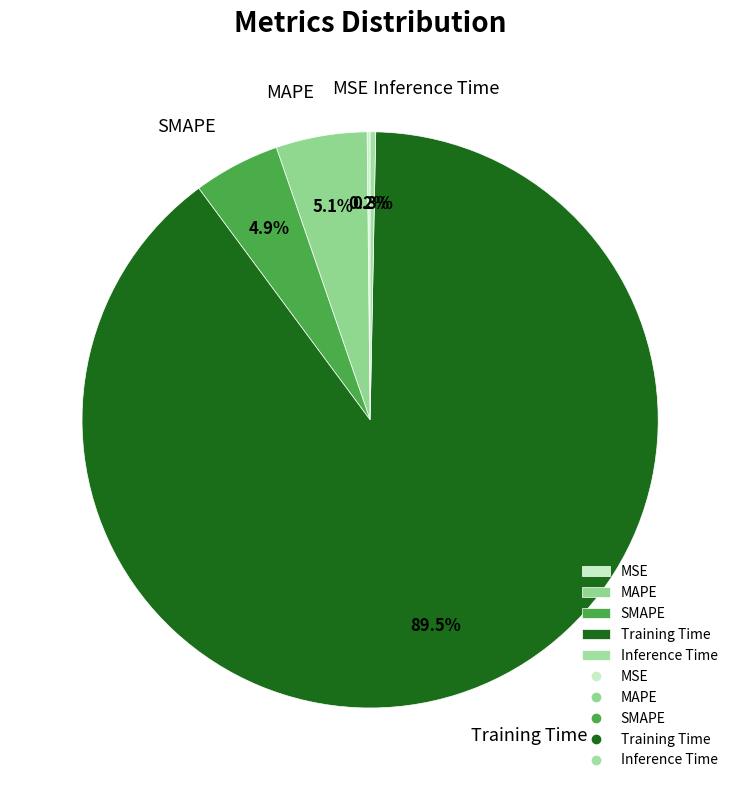

What is the largest slice in the pie chart?

Training Time